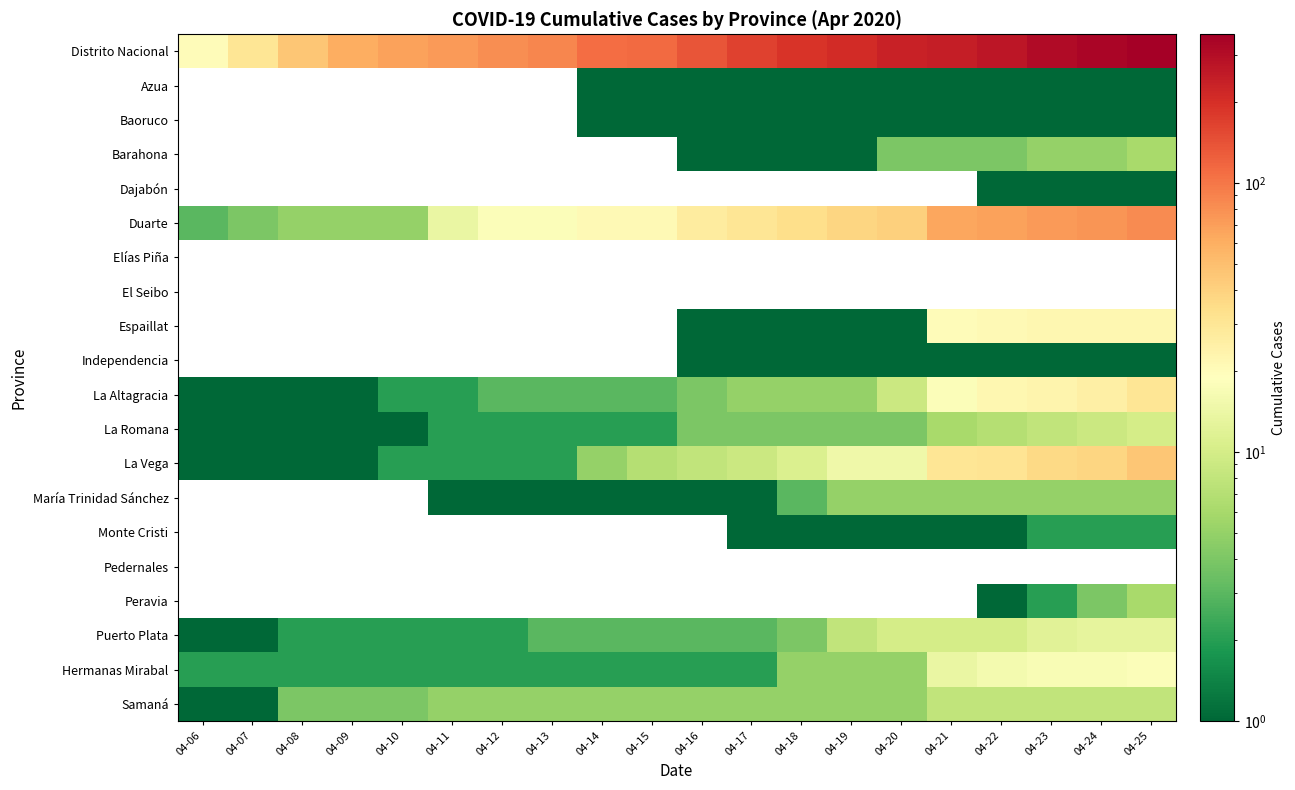

How many categories are shown in the chart?

20